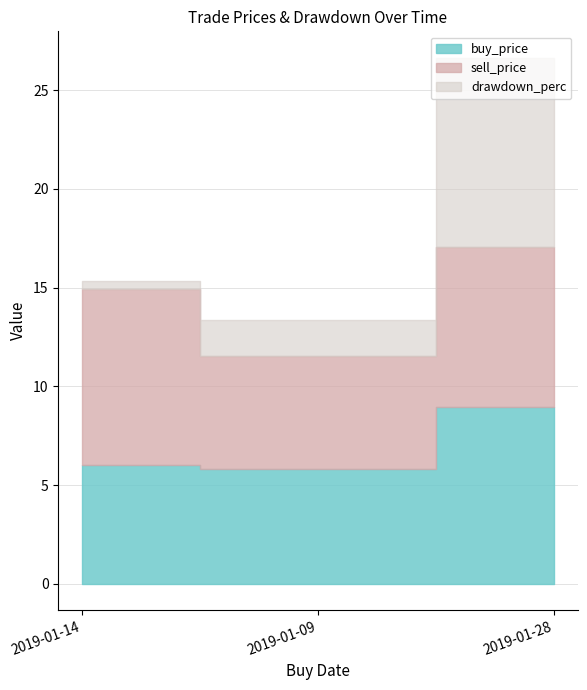

What is the label of the 1st point from the left?

2019-01-14